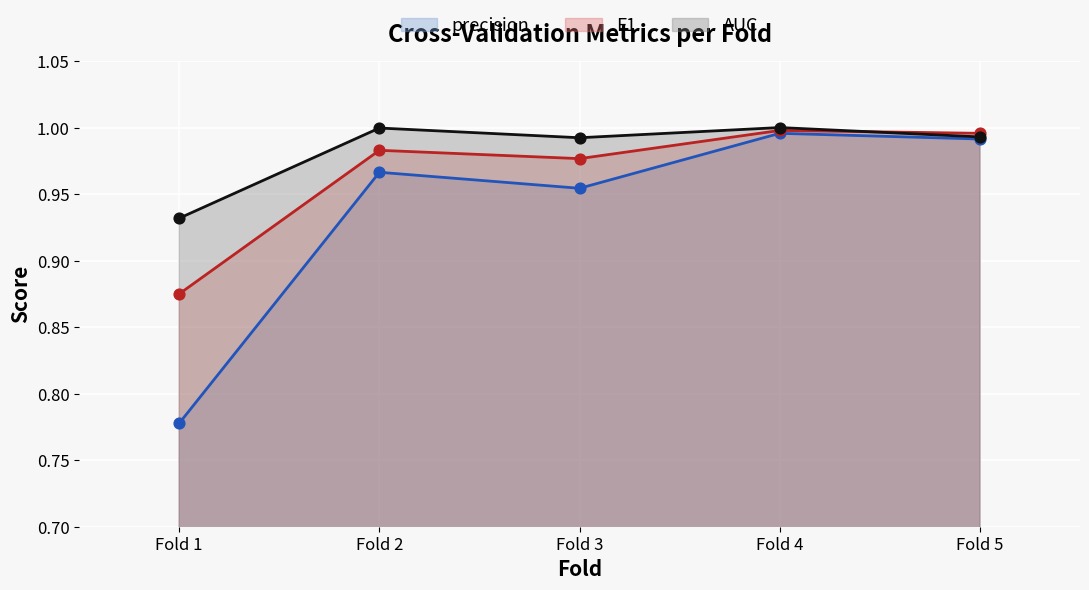

At which category is the sum across all series the highest?

Fold 4